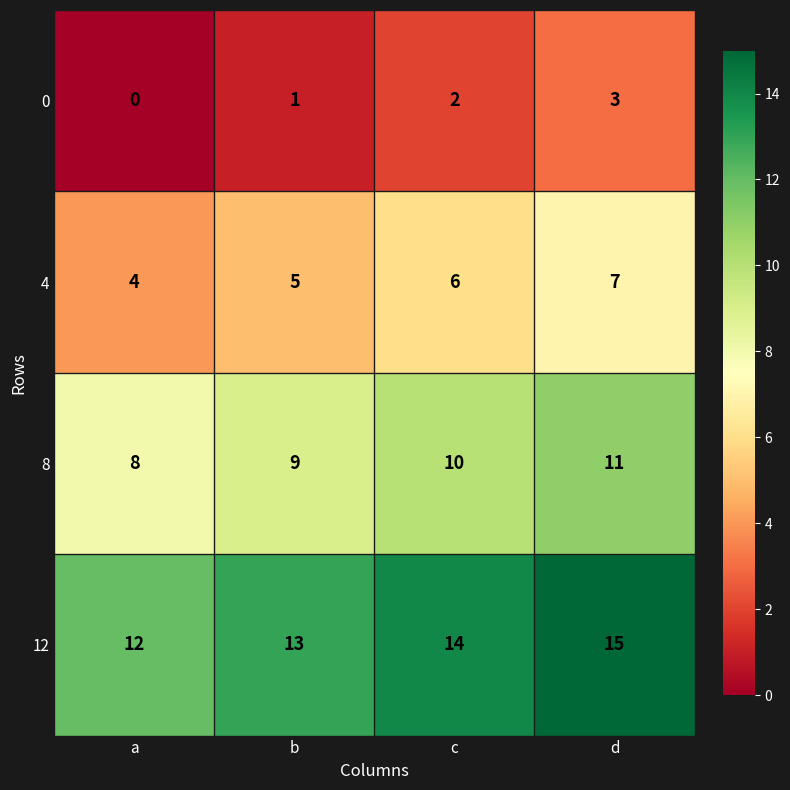

Which label corresponds to the smallest value in the chart?

a